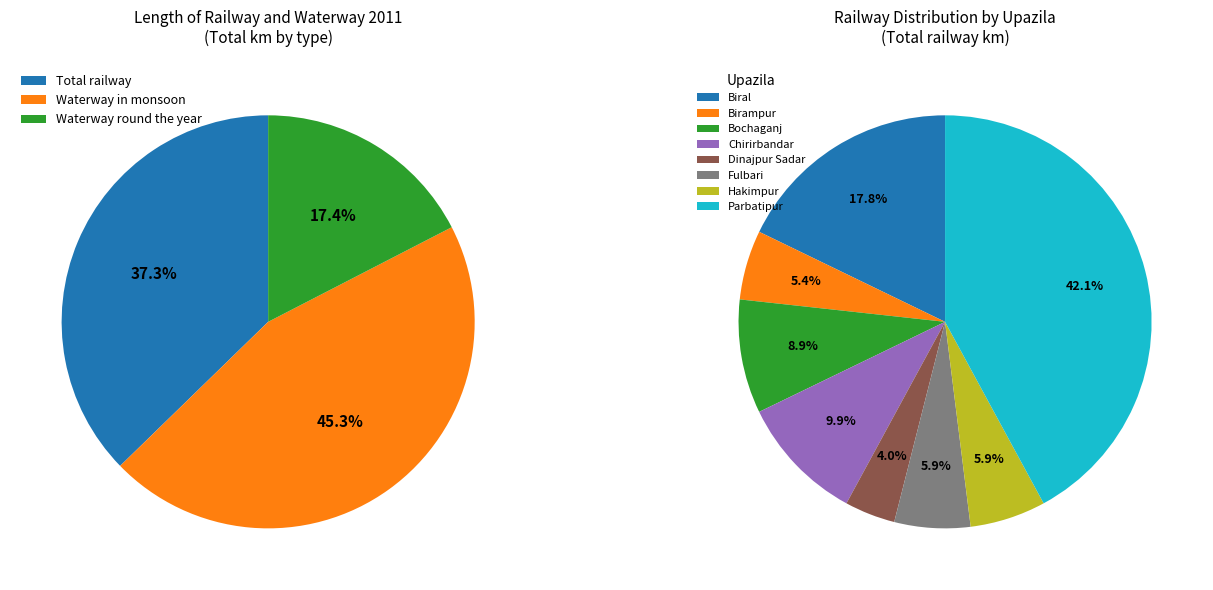

Does Dinajpur Sadar account for over 50% of the chart?

No